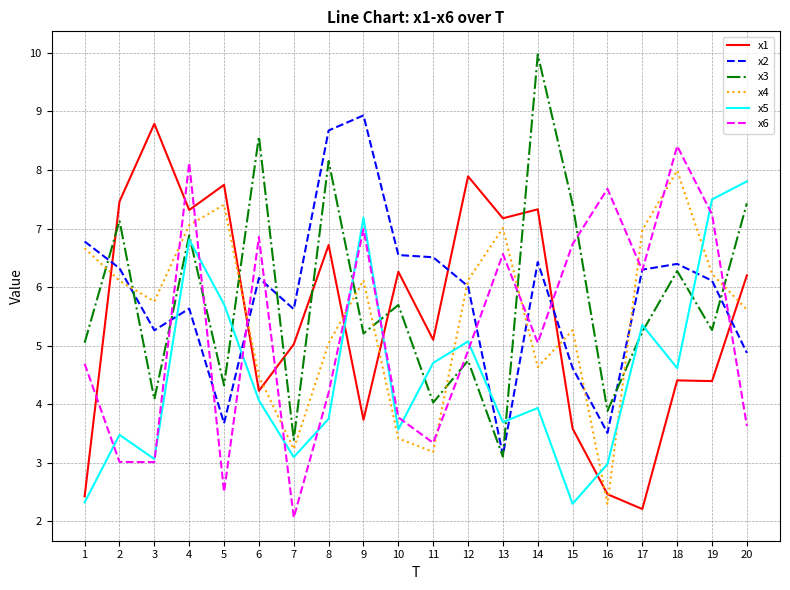

After their last crossing, which series has the higher values: x6 or x1?

x1